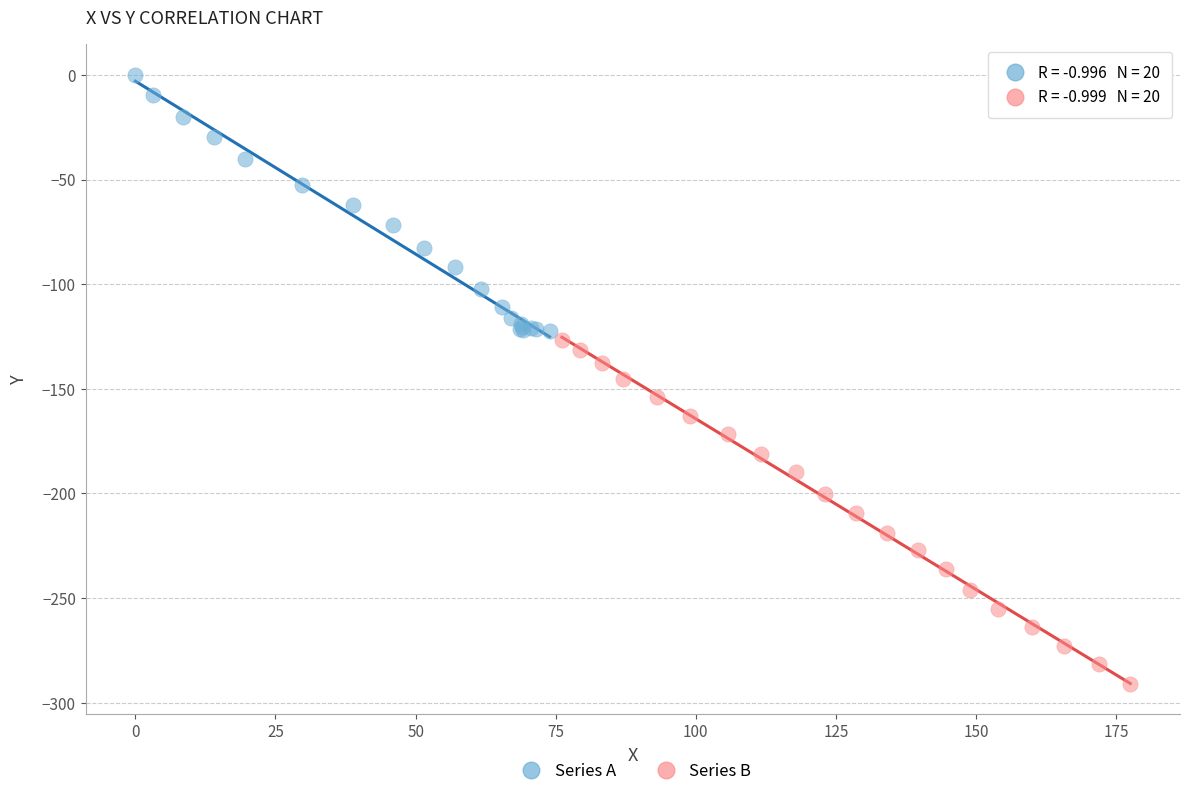

What are all the series names shown in the legend?

Series A, Series B